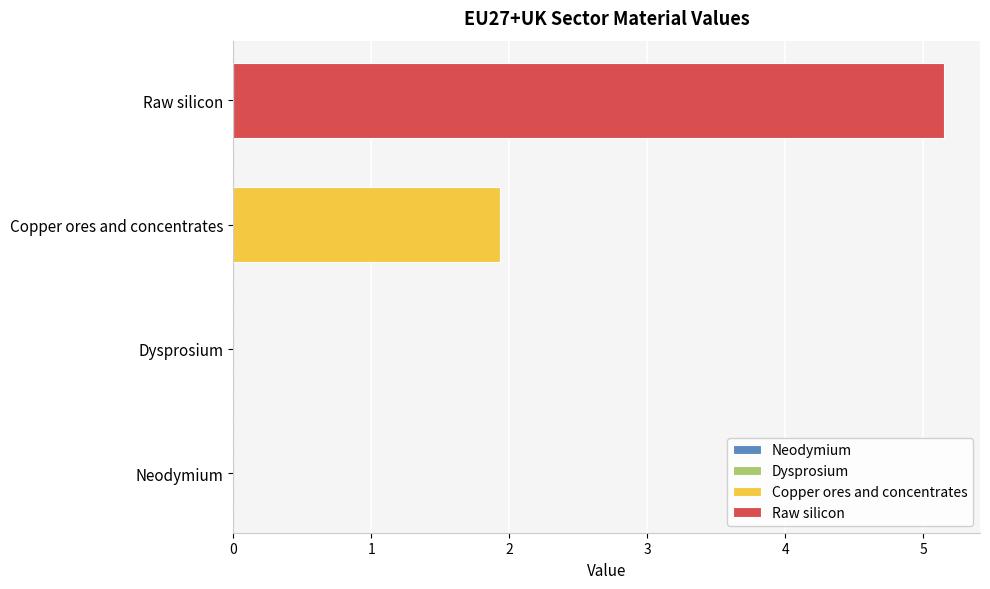

What is the change in value from Neodymium to Raw silicon?

+5.2